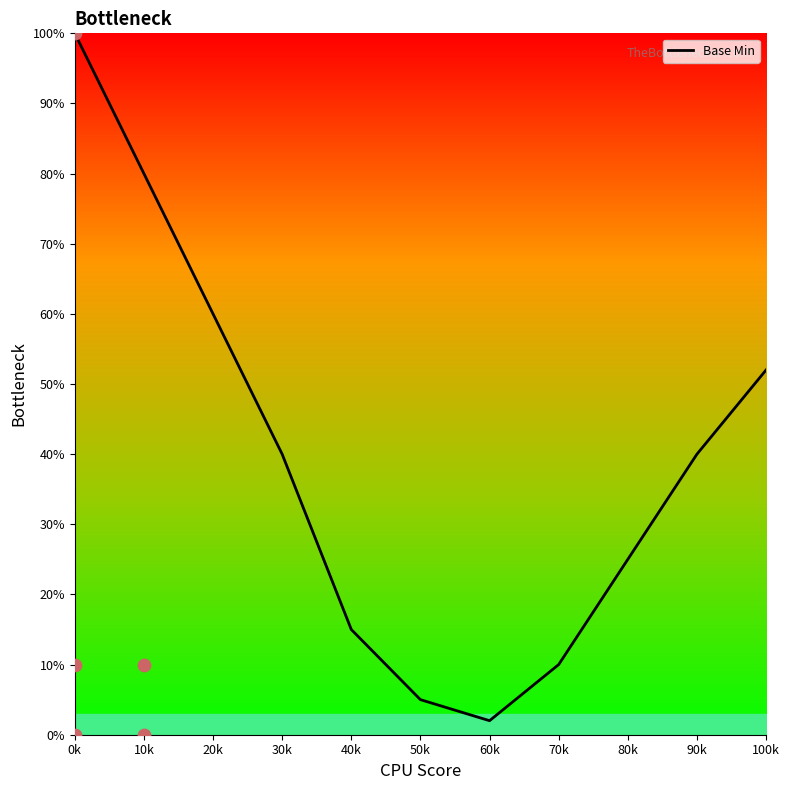

Approximately how many times larger is the value at 60k compared to 70k?

0.2